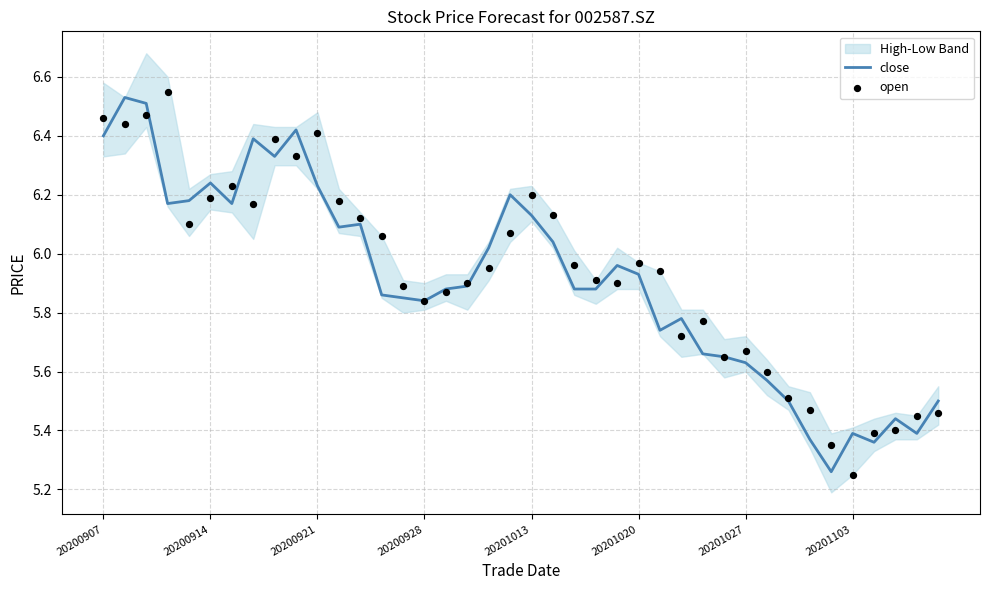

The value of close at 20200907 is 3.6. True or false?

False